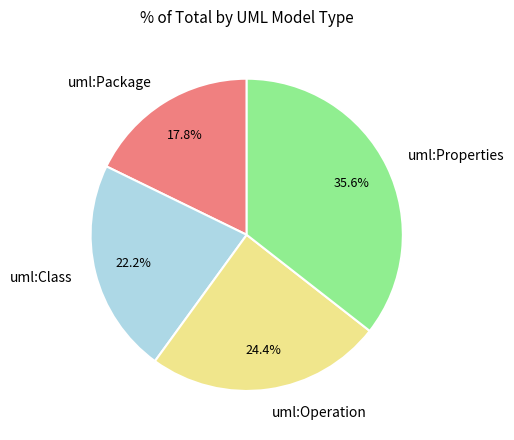

Between uml:Class and uml:Operation, which is larger?

uml:Operation